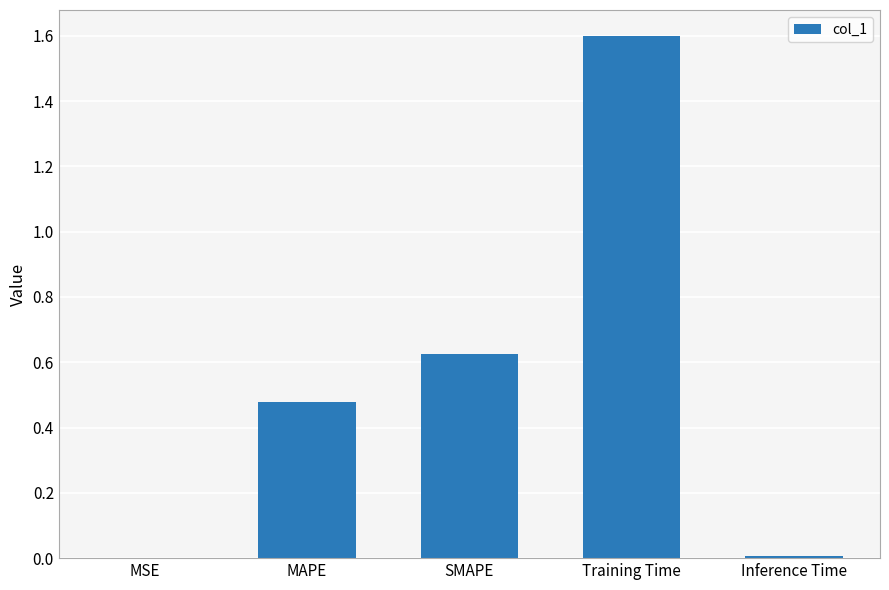

What is the greatest value displayed?

1.6